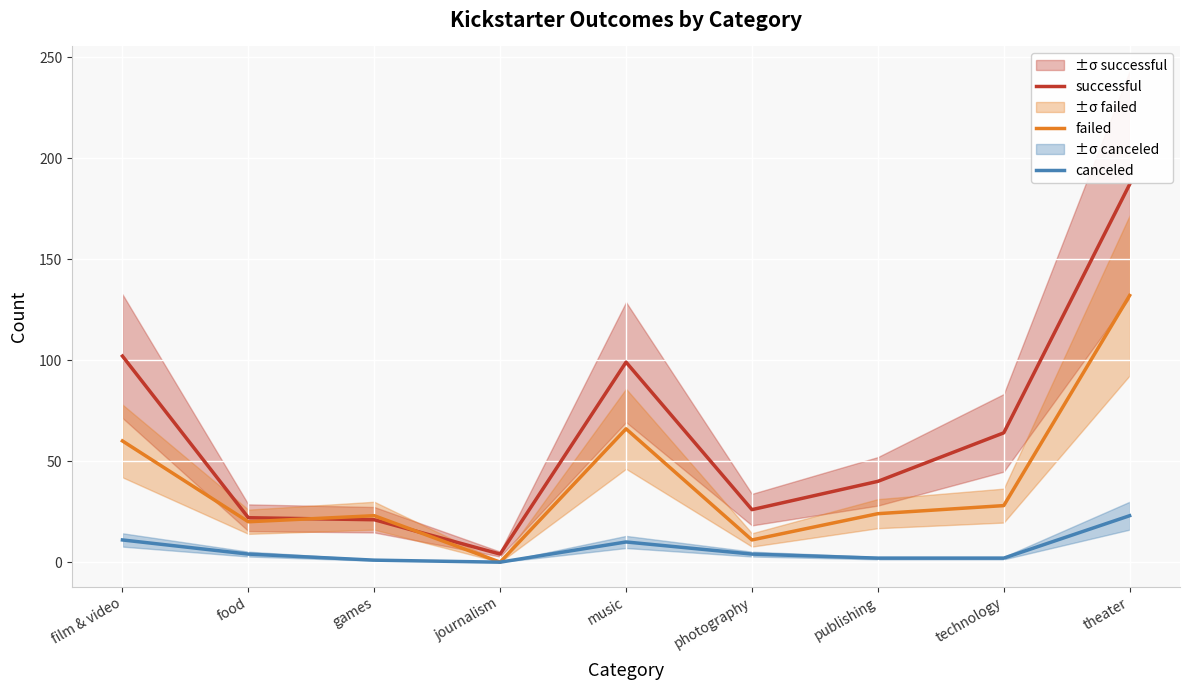

How many positive values does the failed series have?

8